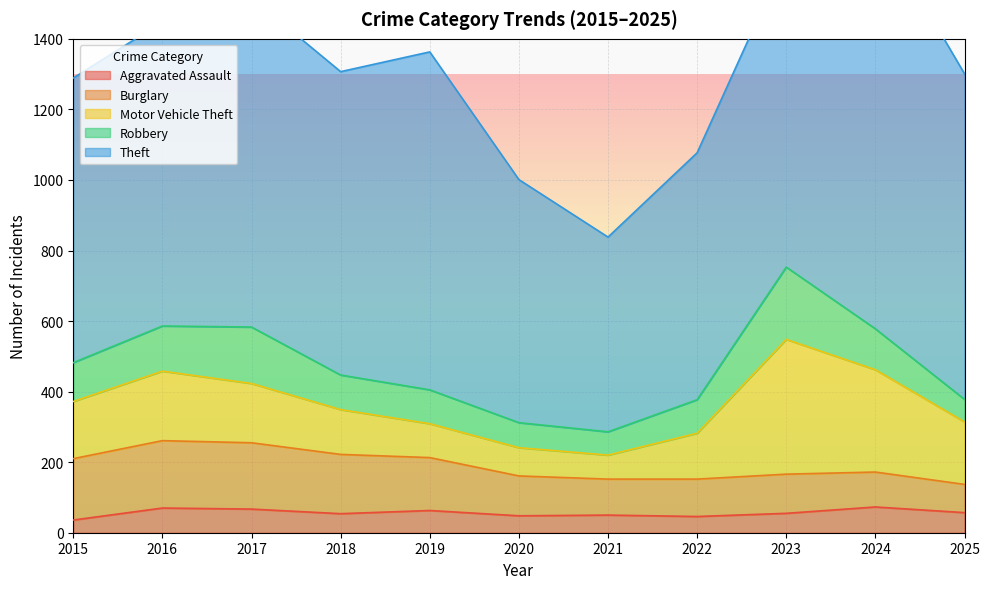

In Burglary, how many points are lower than both neighbors (excluding endpoints)?

1